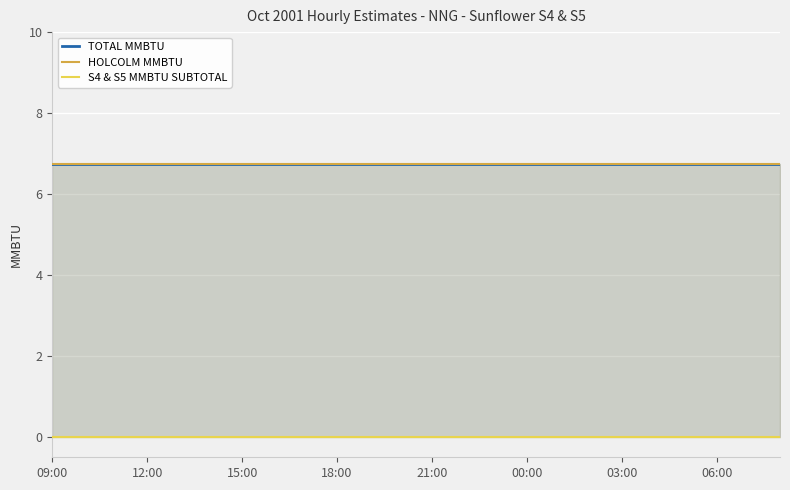

True or false: S4 & S5 MMBTU SUBTOTAL and HOLCOLM MMBTU intersect in this chart.

False